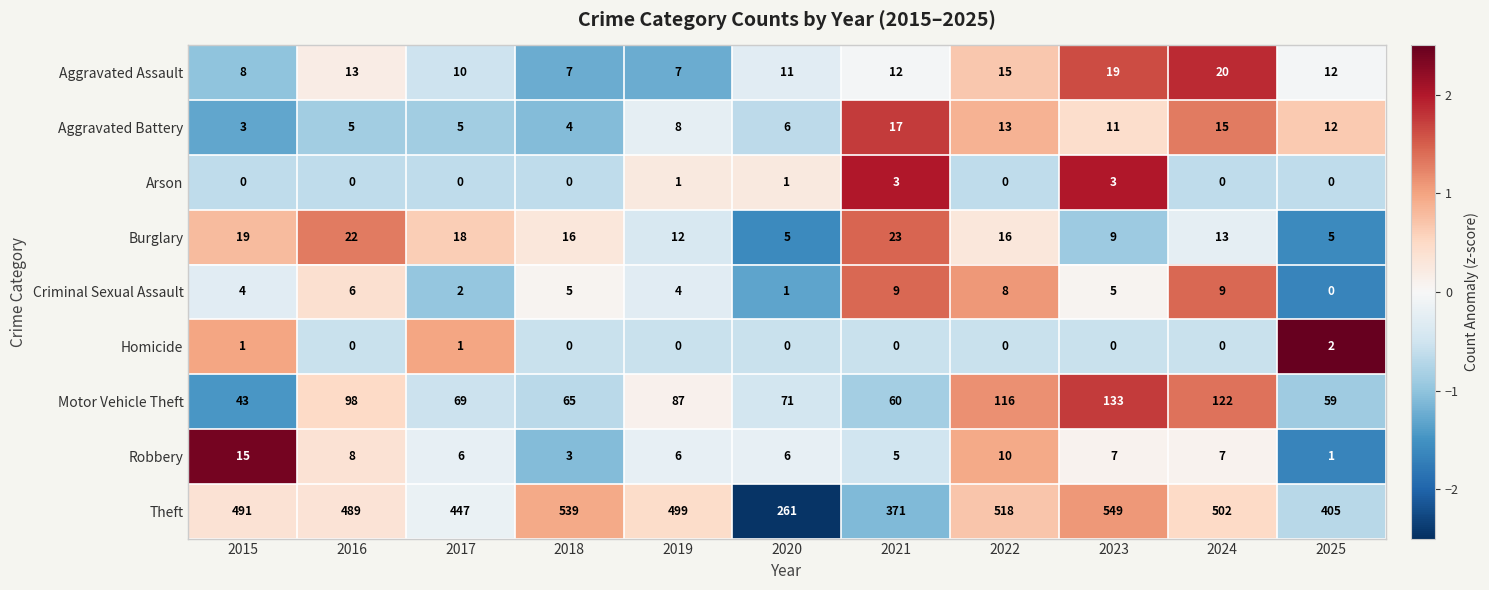

What is the sum of the Burglary values at 2015 and 2021?

42